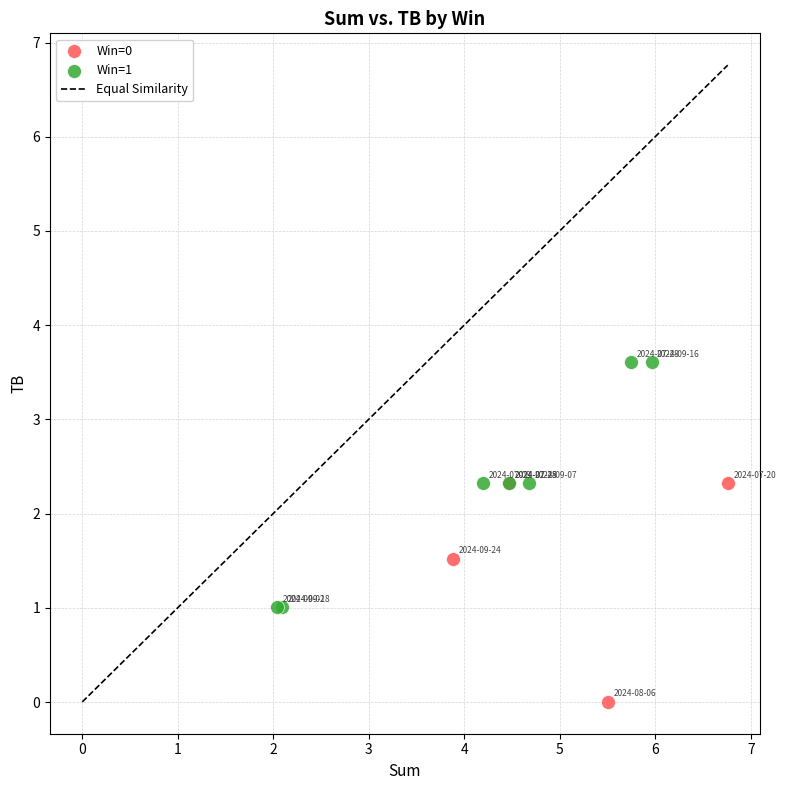

Which series reaches the maximum Y coordinate?

Win=1